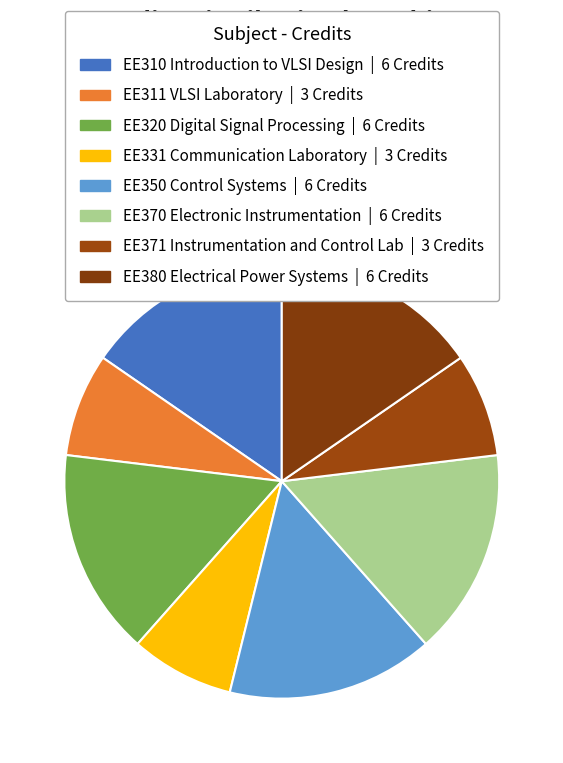

What percentage do EE320 Digital Signal Processing and EE380 Electrical Power Systems together represent?

30.8%